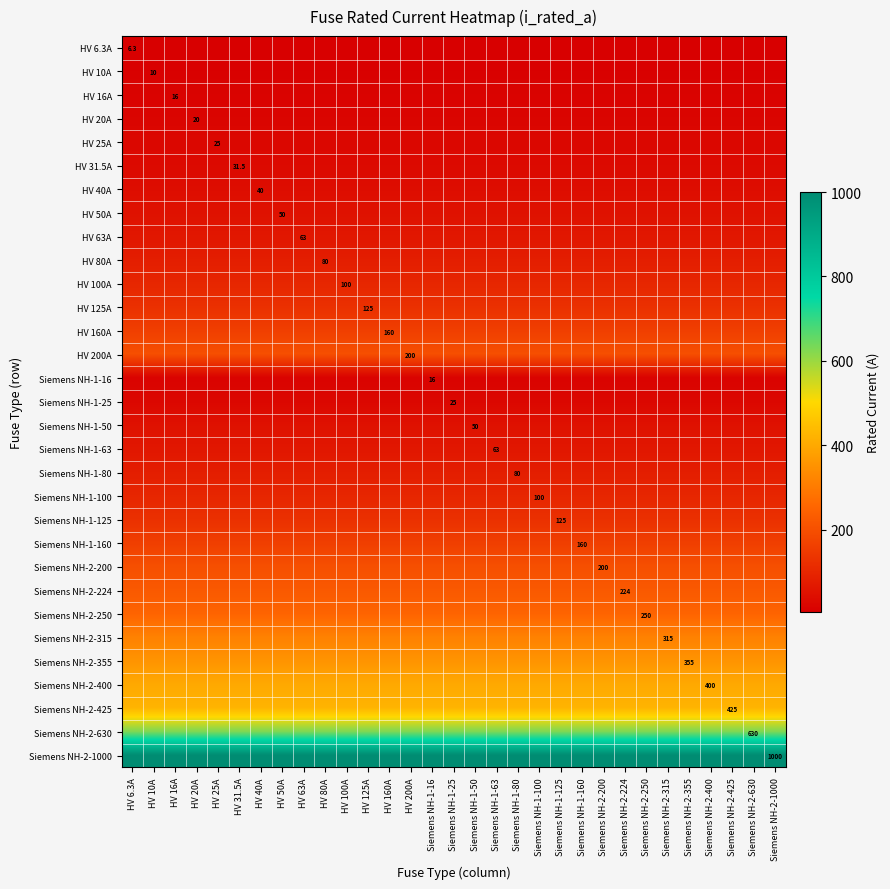

Count the number of categories in the chart.

31